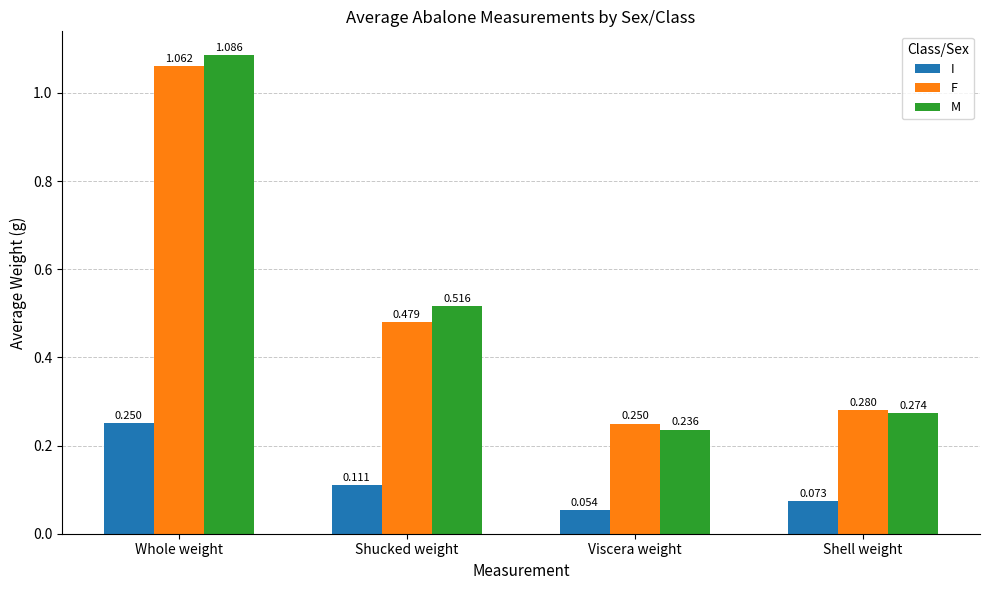

What are all the series names shown in the legend?

I, F, M